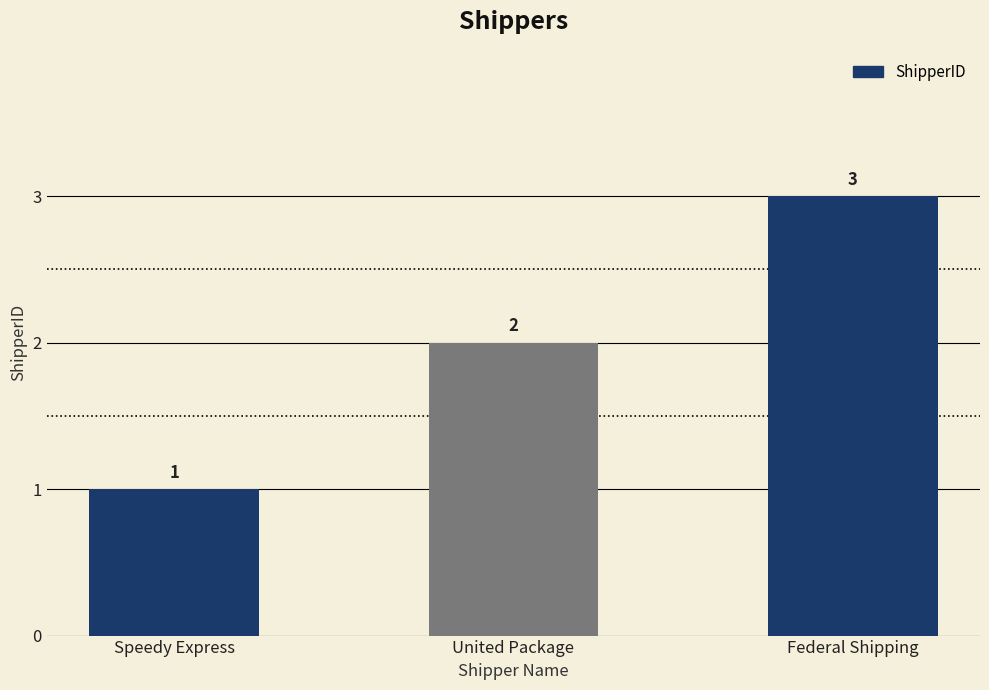

Reading left to right, what are all the values shown in this chart?

Speedy Express=1	United Package=2	Federal Shipping=3